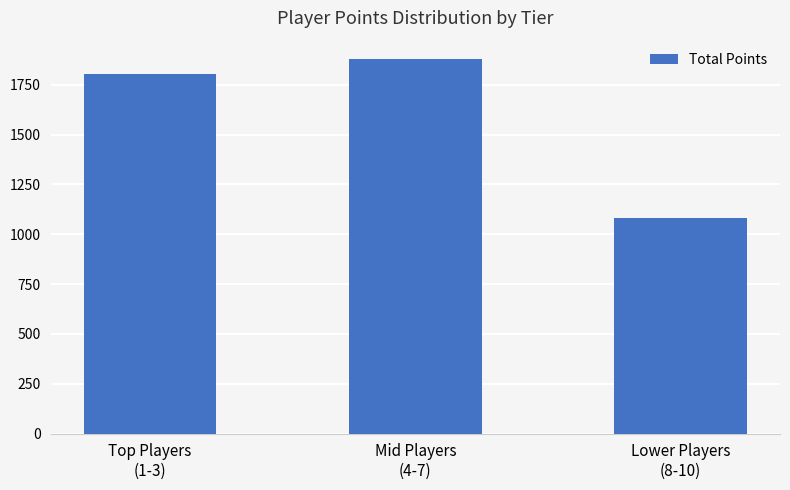

At which label is the value closest to 1480?

Top Players
(1-3)